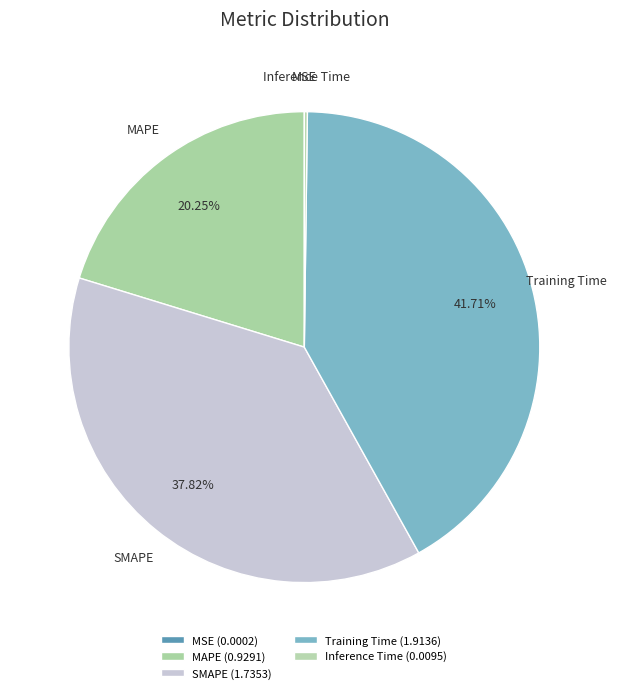

Is there any slice that represents more than half of the pie?

No